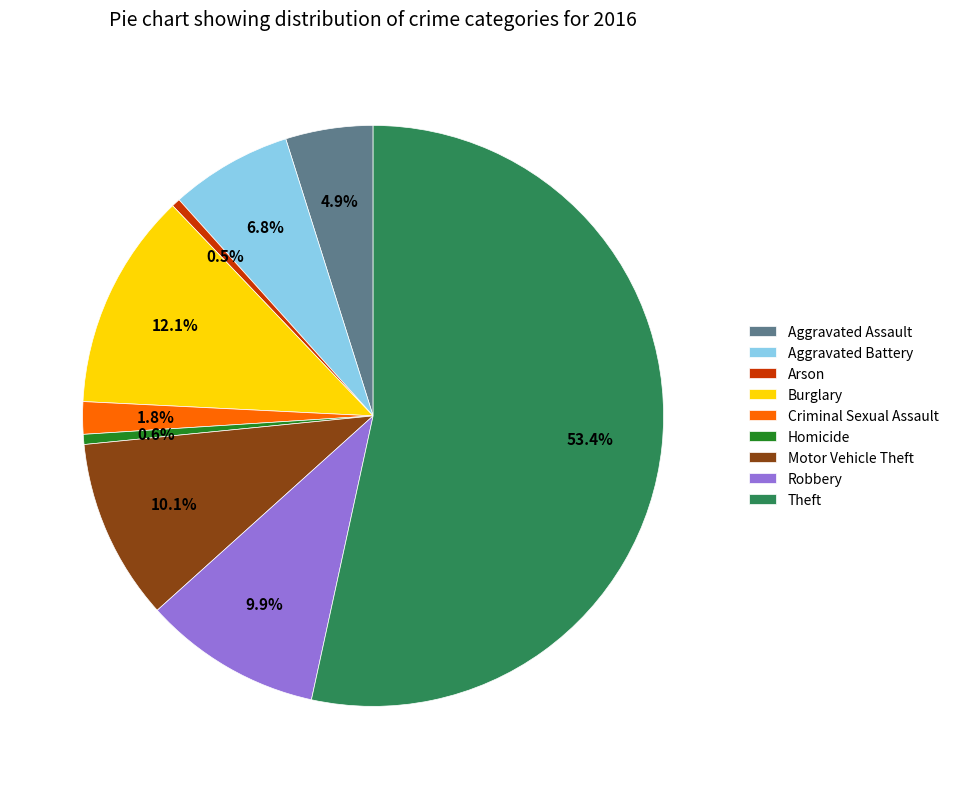

Do Criminal Sexual Assault and Robbery together represent more than half of the pie?

No